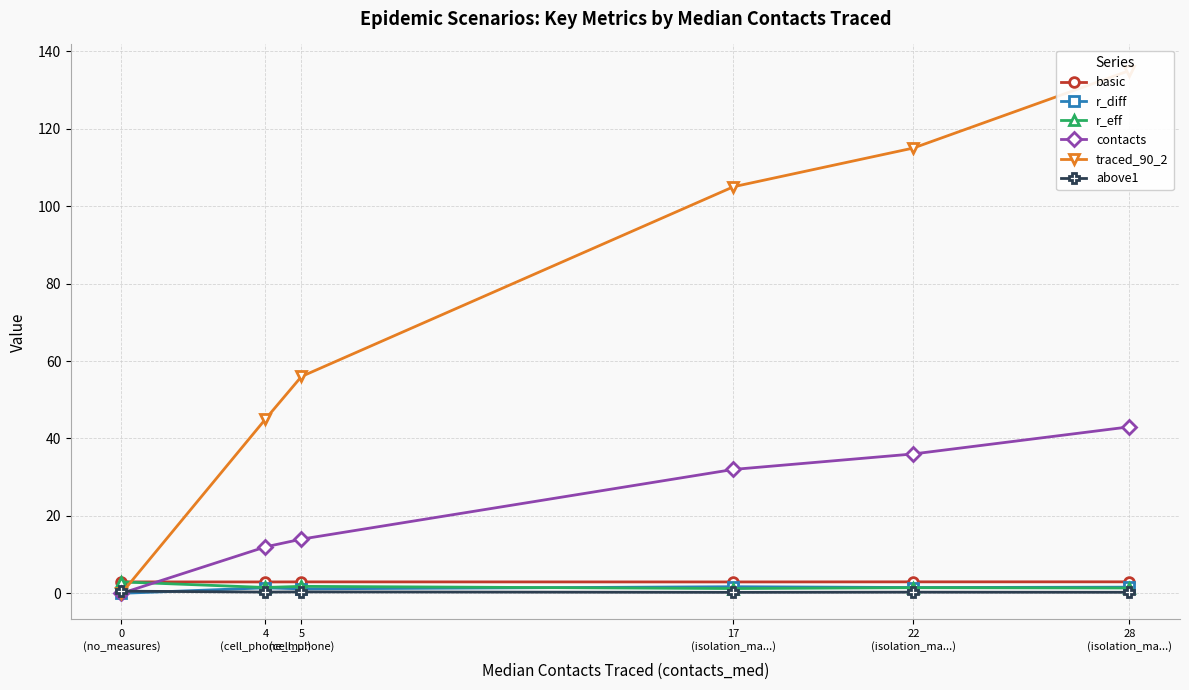

The contacts series shows 3.1 at 5
(cell_phone). True or false?

False